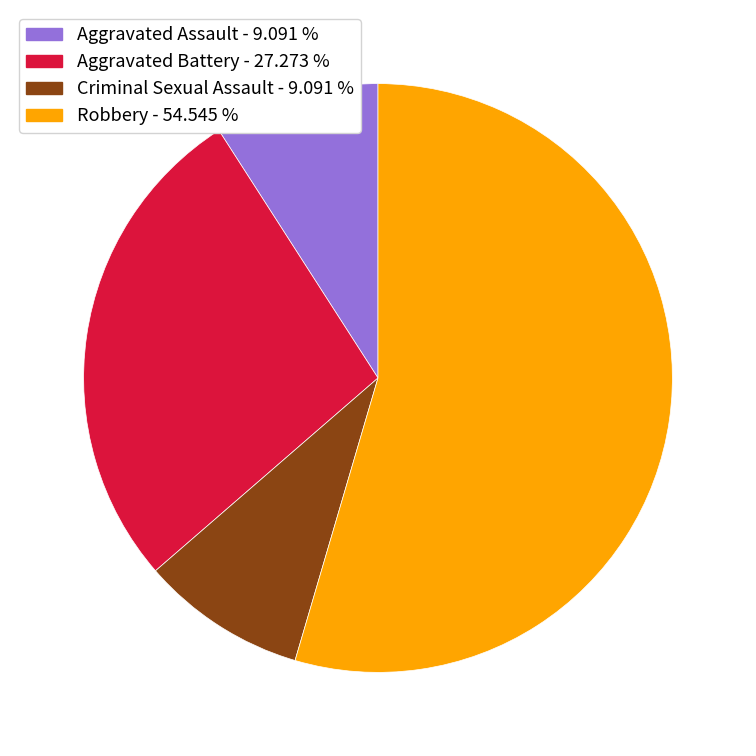

Which has a higher value, Aggravated Battery or Criminal Sexual Assault?

Aggravated Battery